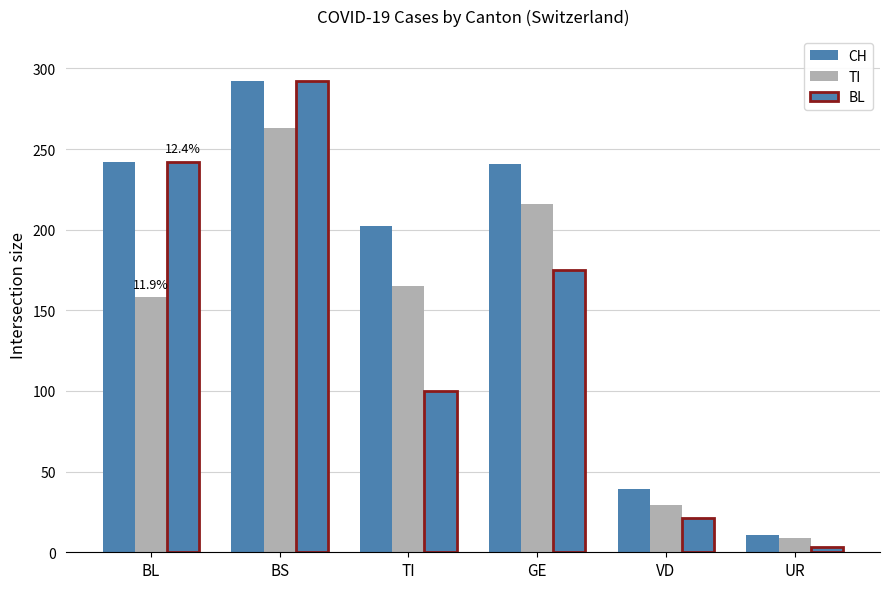

The value of TI at UR is 5. True or false?

False